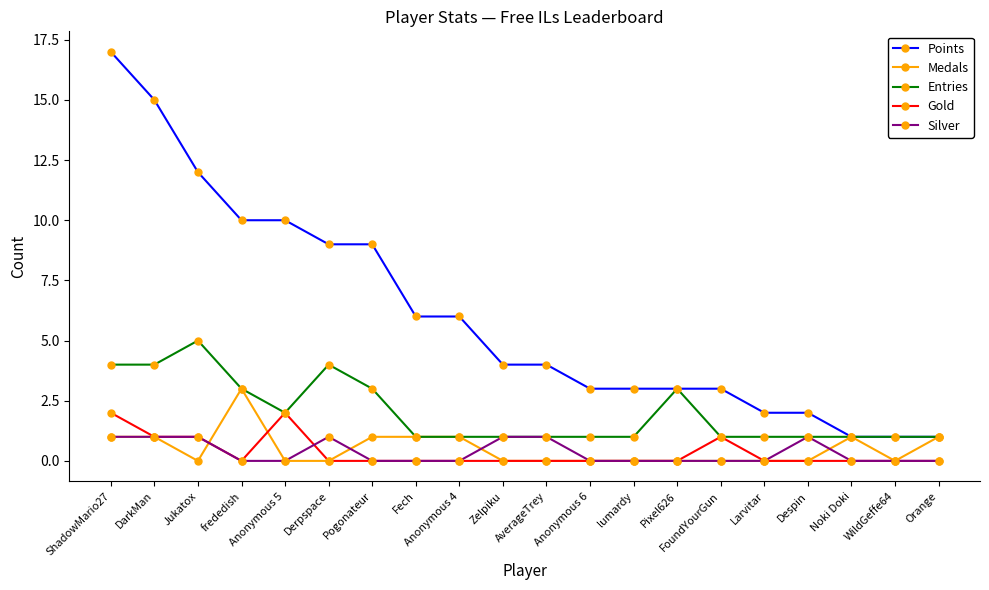

True or false: Gold and Medals cross at least once.

True